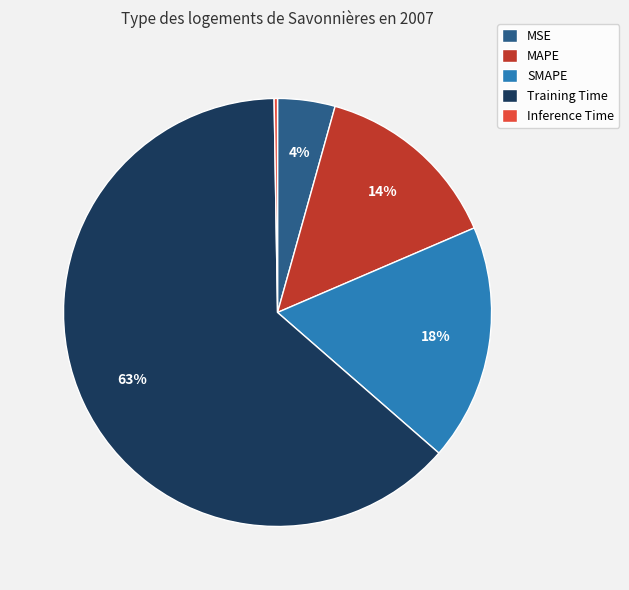

Which slice is the largest?

Training Time